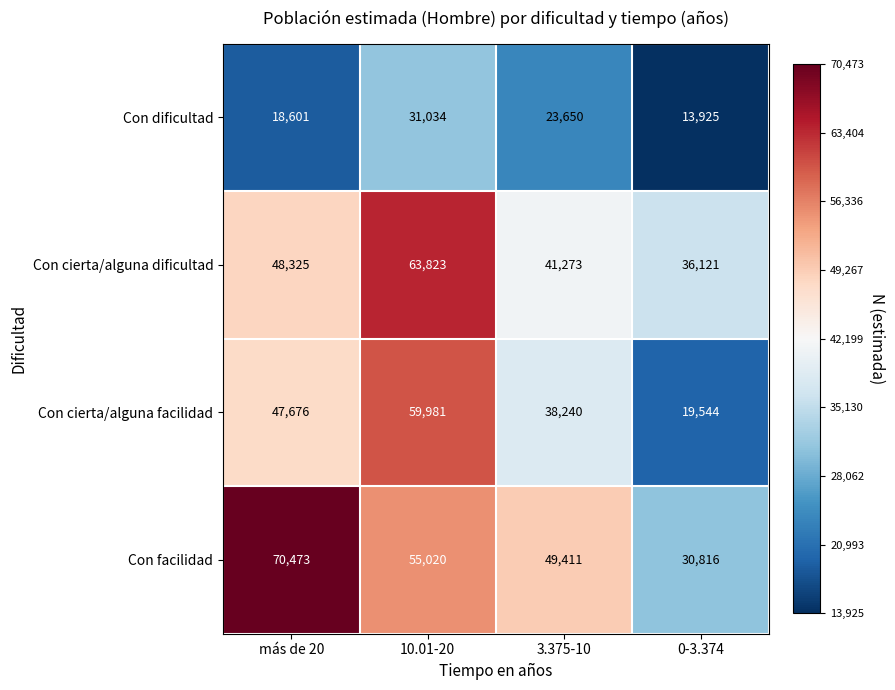

Reading left to right, extract all data points from this chart.

Con dificultad: 18601	31034	23650	13925
Con cierta/alguna dificultad: 48325	63823	41273	36121
Con cierta/alguna facilidad: 47676	59981	38240	19544
Con facilidad: 70473	55020	49411	30816